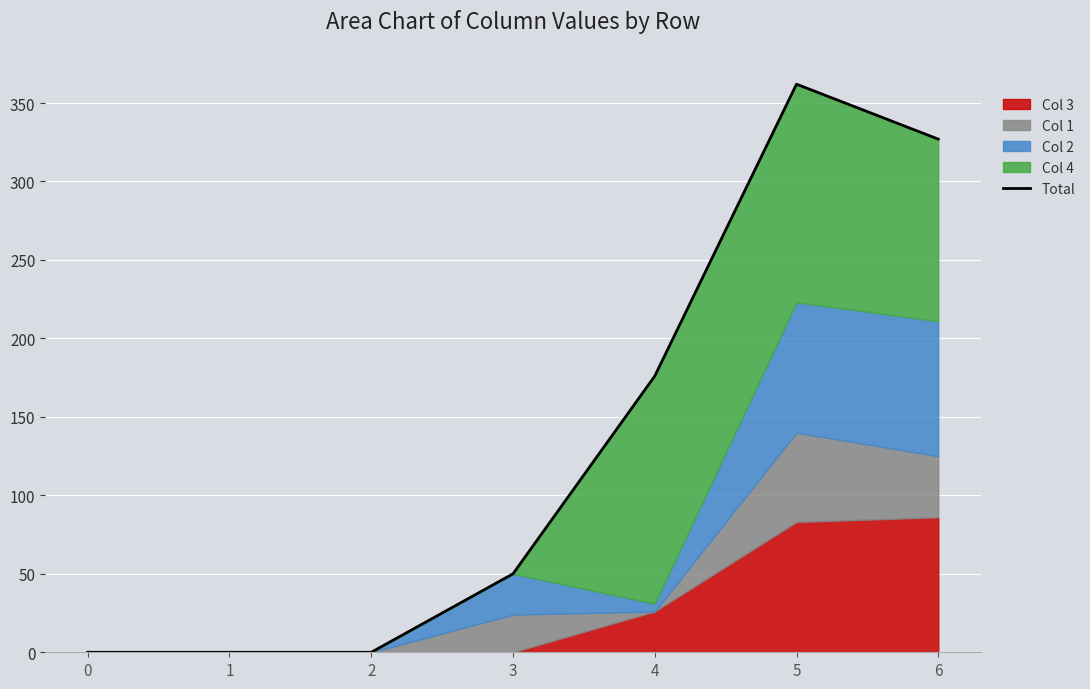

How many points are higher than both their immediate neighbors (excluding endpoints)?

1